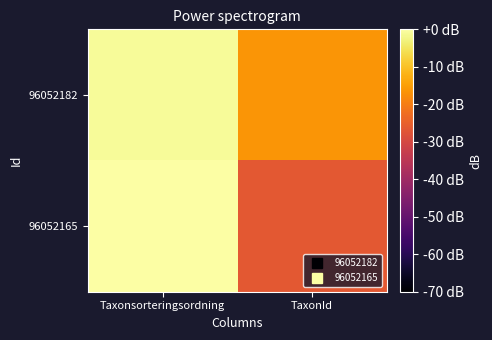

How many data points does each series have?

2